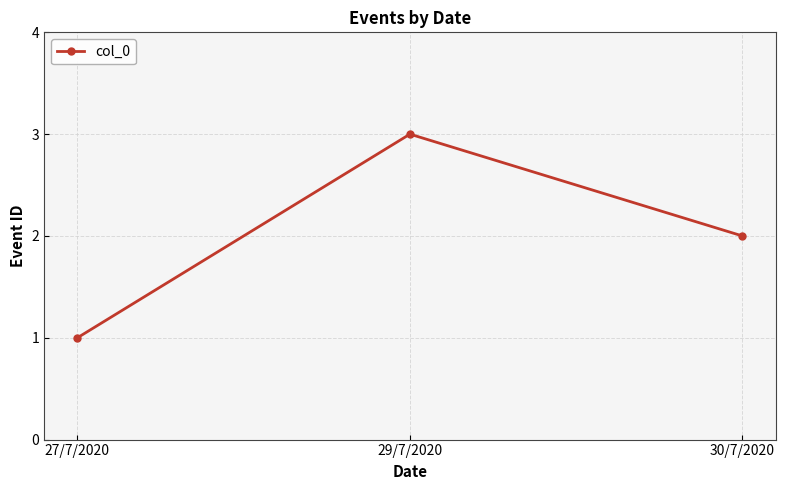

How many data points are less than 2?

1